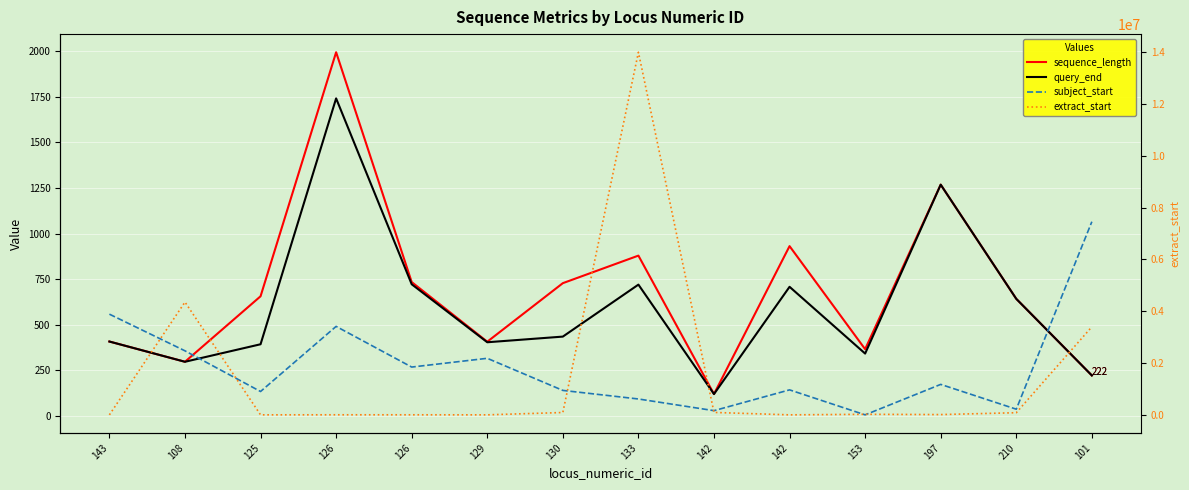

What is the label of the 3rd point from the right?

197